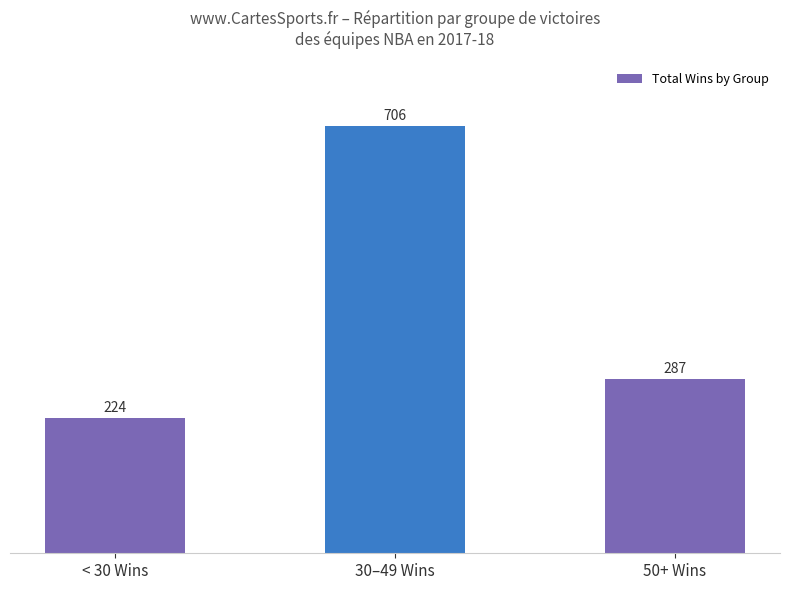

At which label does the data first exceed 287?

30–49 Wins